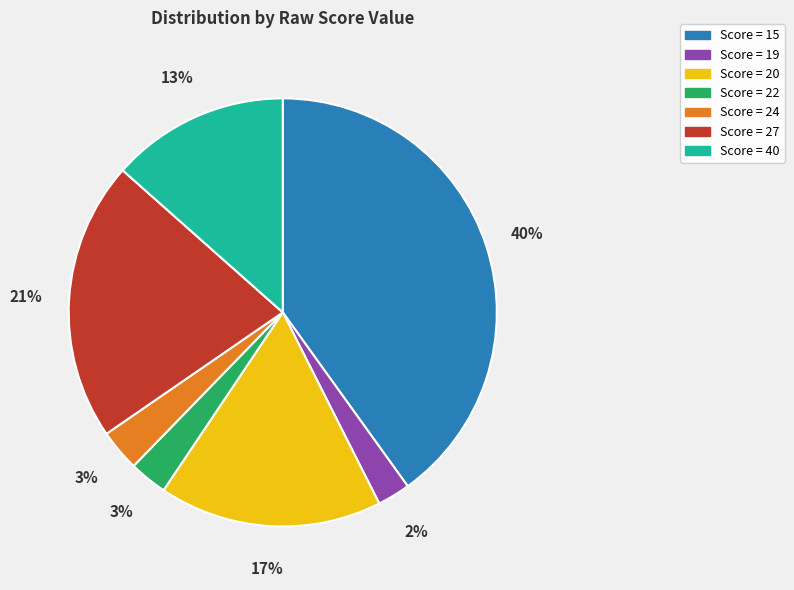

To the nearest percent, what is the average slice percentage?

14%